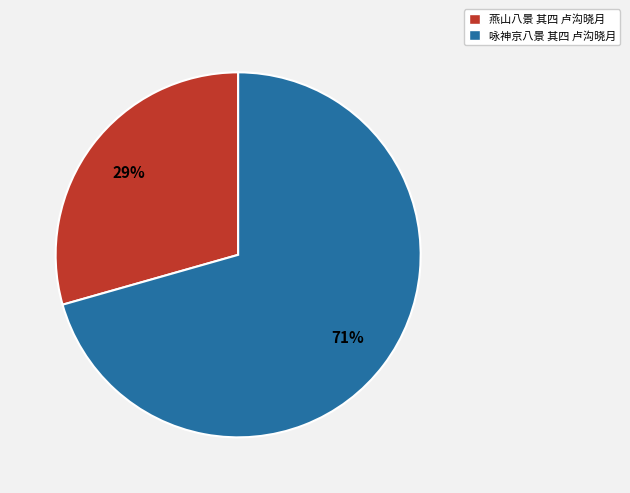

Rank the categories by value from highest to lowest.

咏神京八景 其四 卢沟晓月, 燕山八景 其四 卢沟晓月